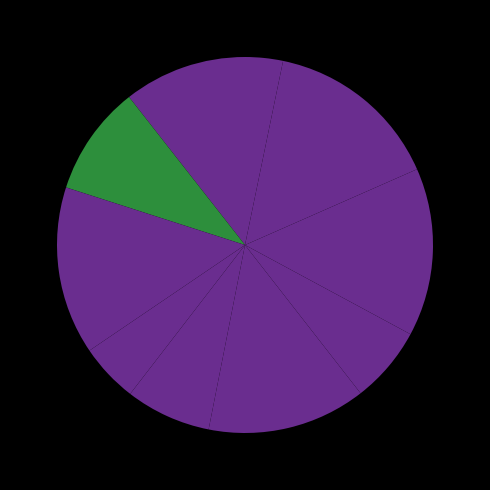

How many slices are in this pie chart?

10